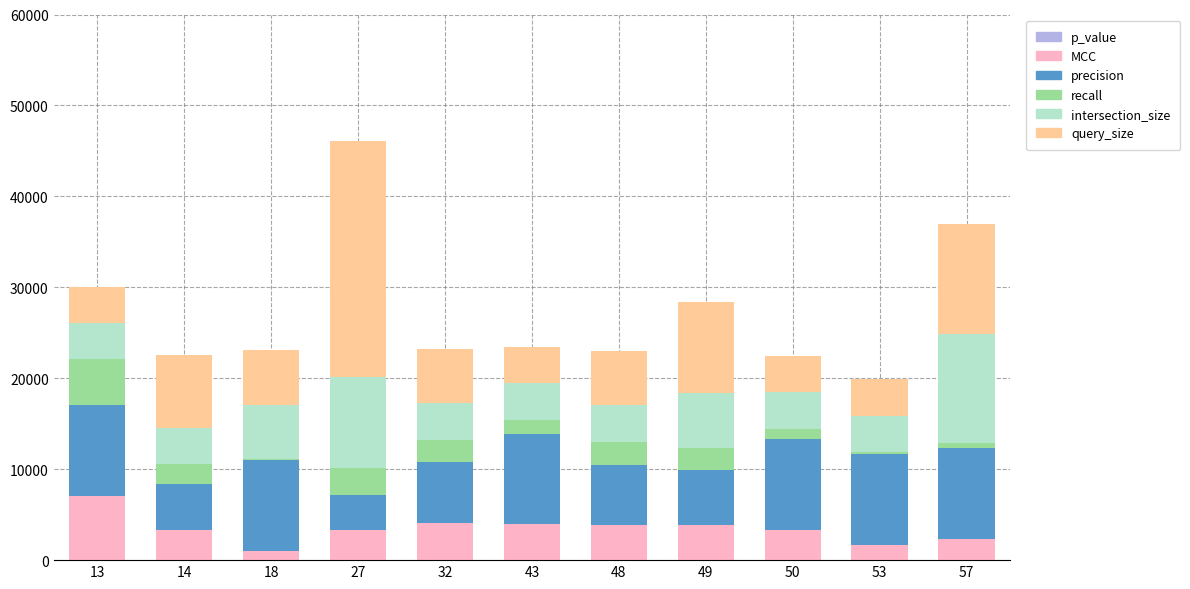

At which category is the sum across all series the highest?

27